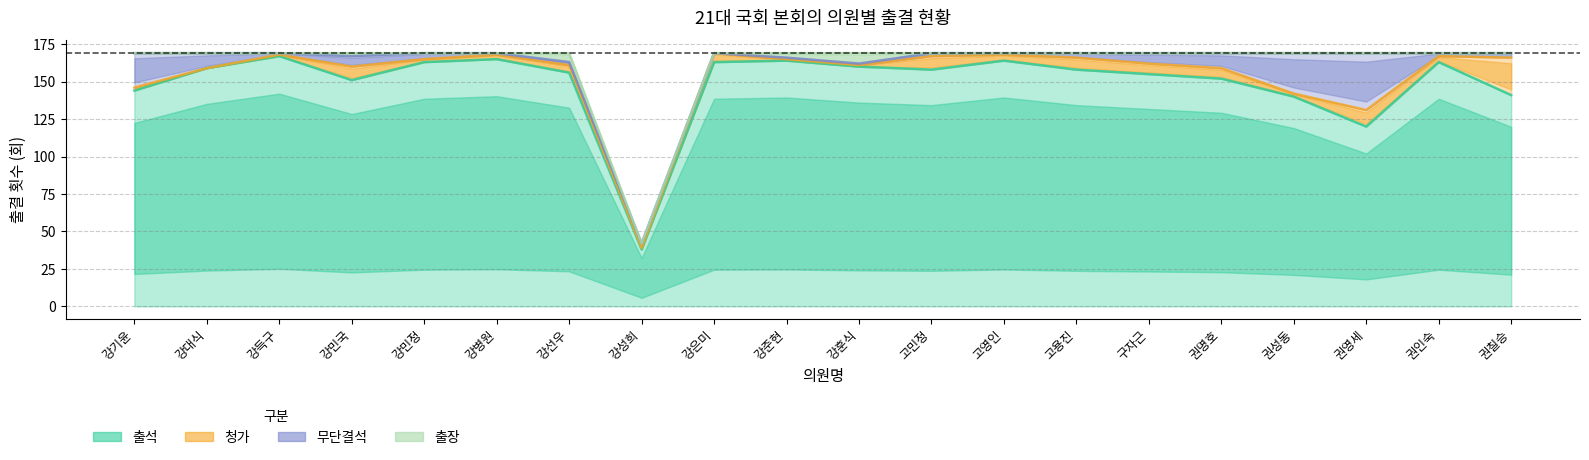

What is the spread (max minus min) of values at 강민국?

149